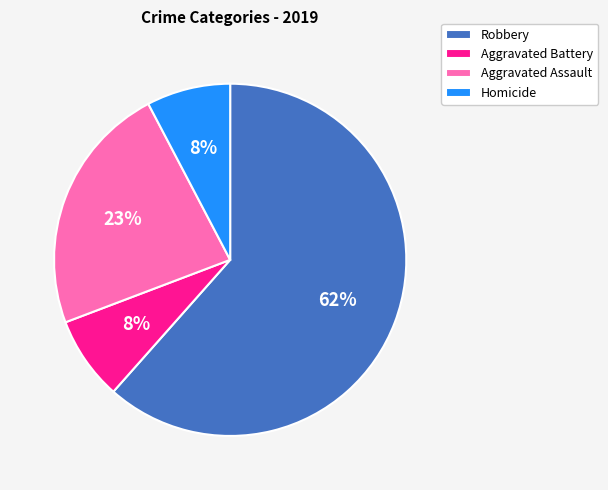

To the nearest percent, what is the average slice percentage?

25%